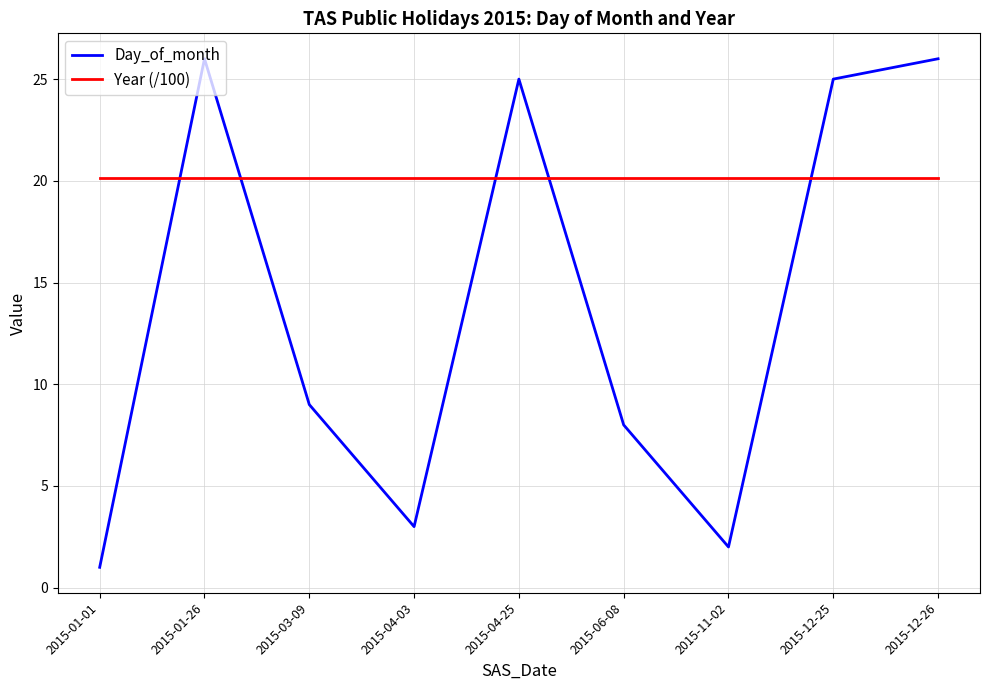

How many distinct data groups are displayed?

2